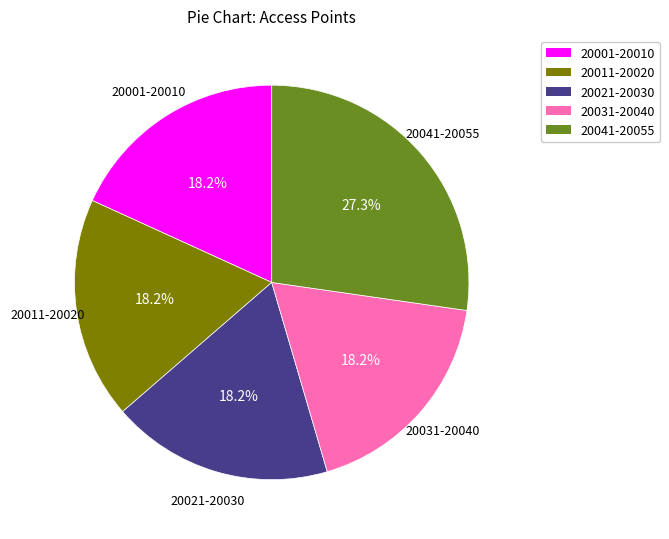

What is the largest slice in the pie chart?

20041-20055